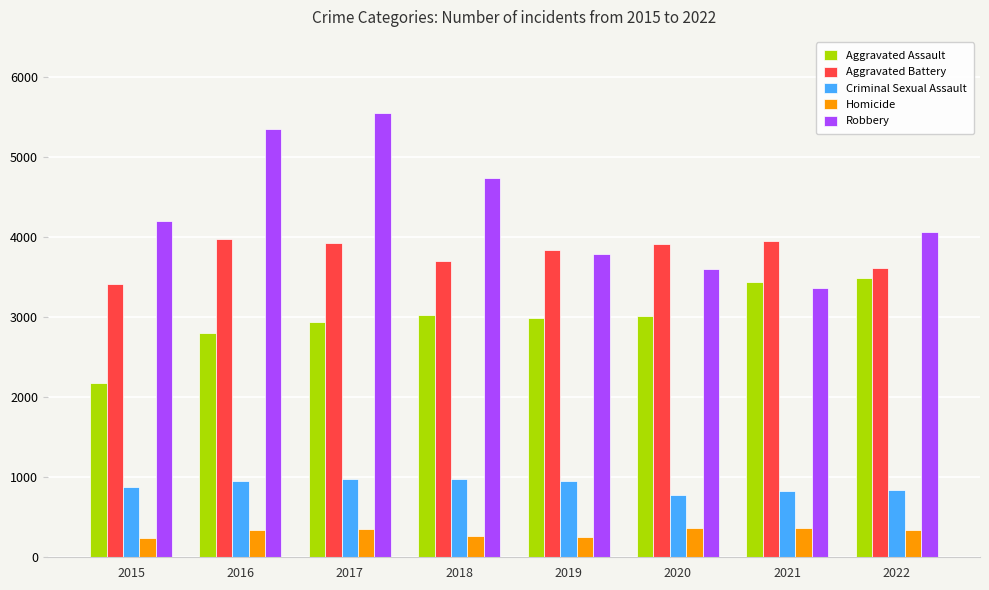

What is the minimum value for Robbery?

3367